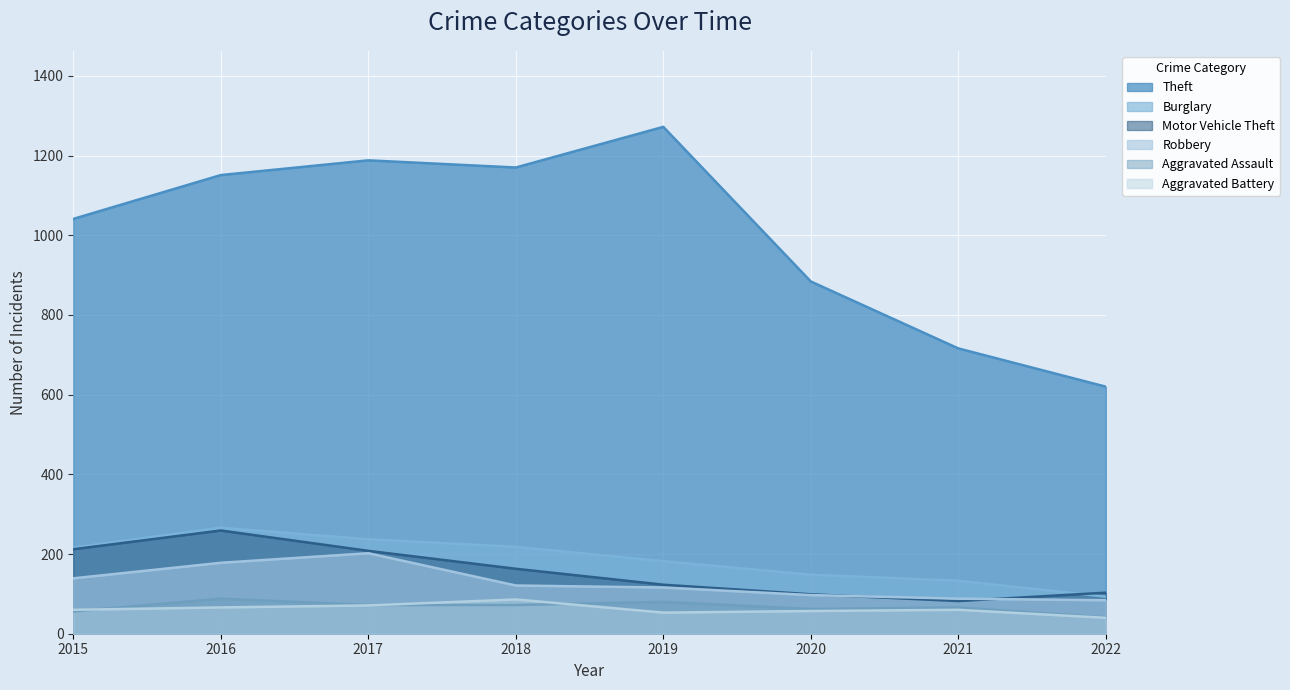

How many data points in Aggravated Assault are above 72?

2